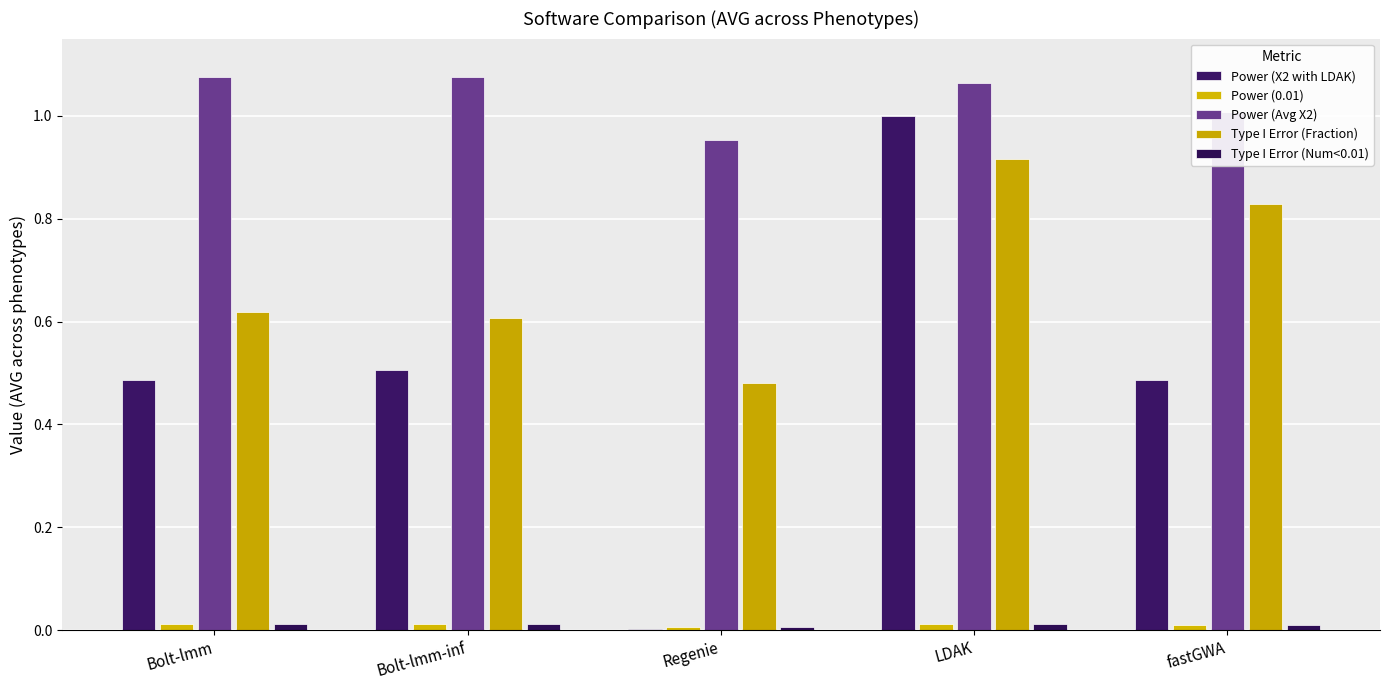

How many groups of bars are there?

5